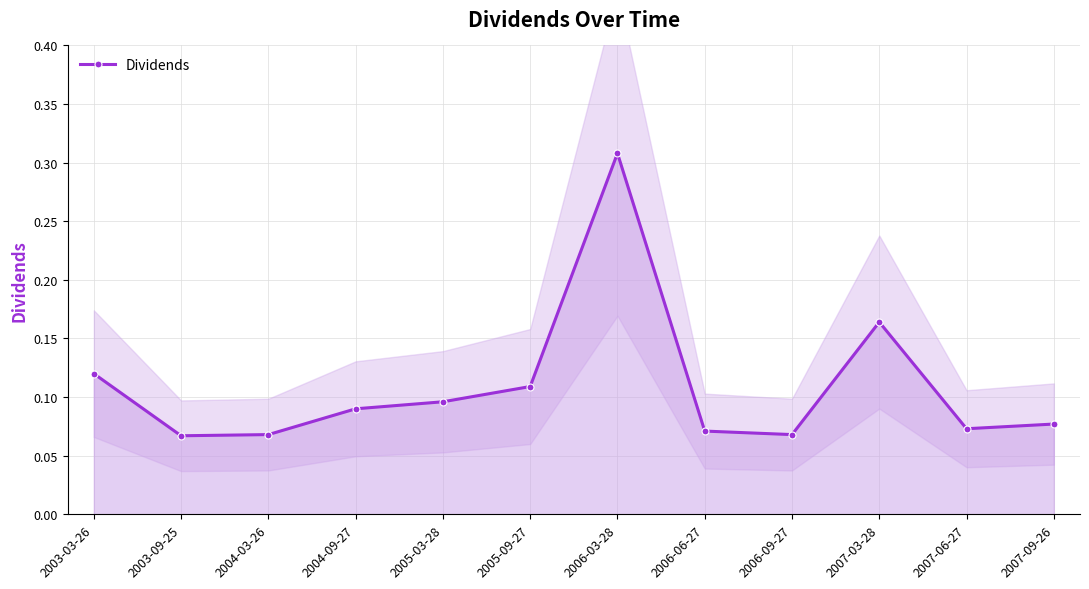

Between 2004-03-26 and 2004-09-27, which is larger?

2004-09-27